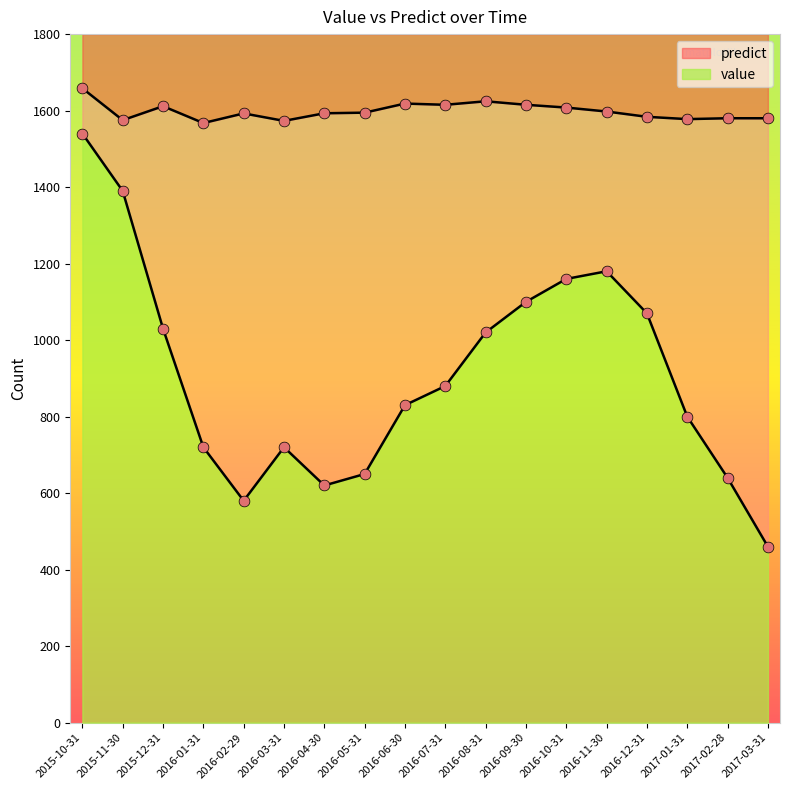

Which series reaches the minimum Y coordinate?

value